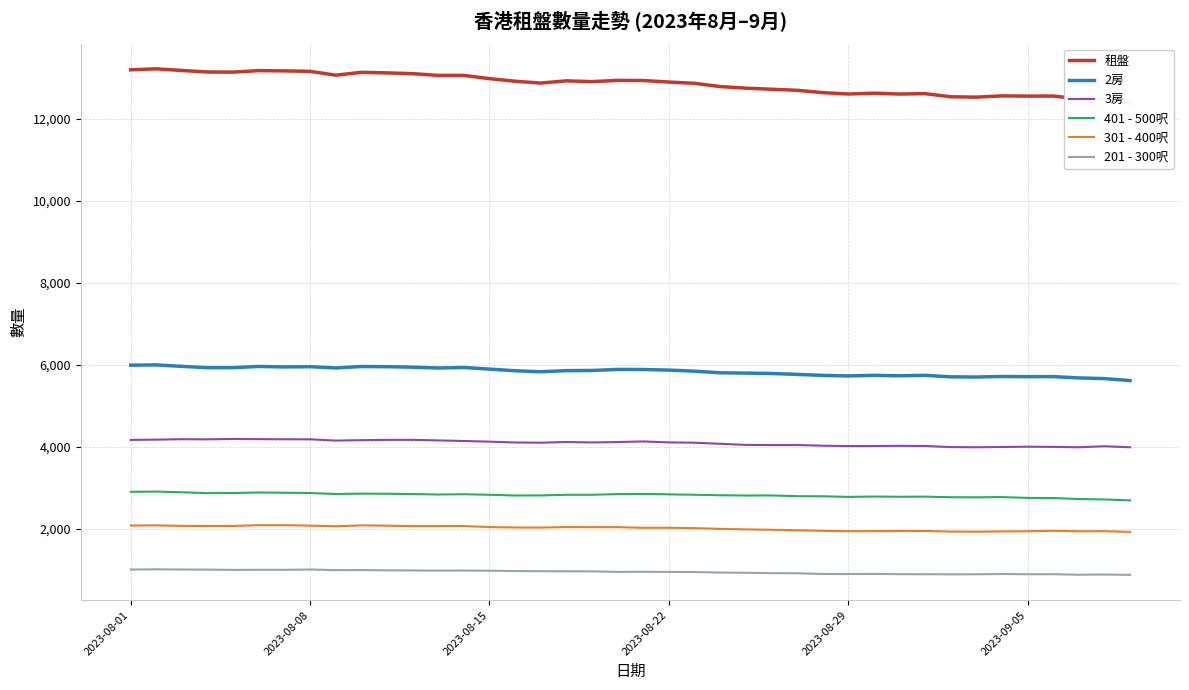

What is the minimum value for 401 - 500呎?

2689